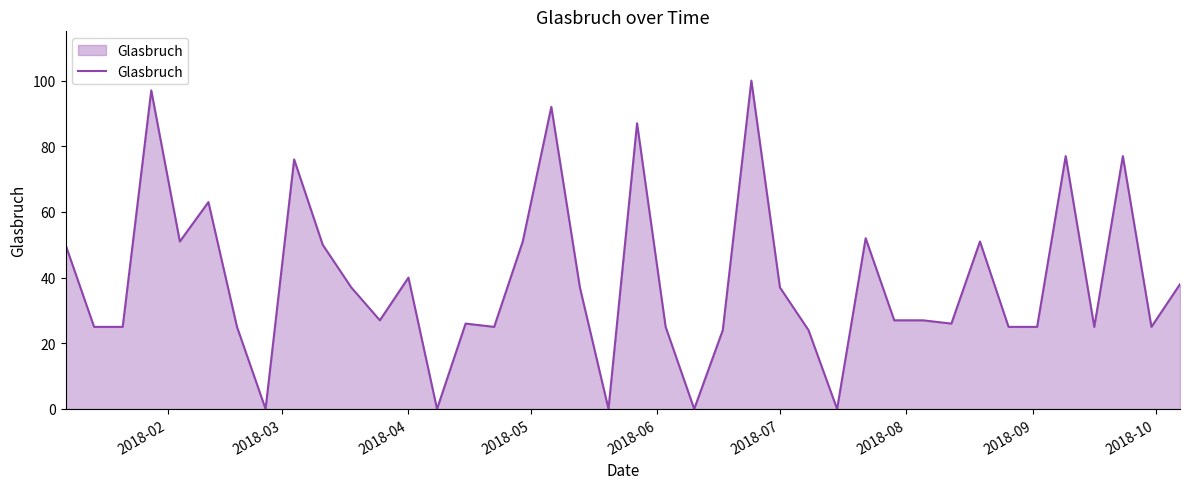

What is the greatest value displayed?

100